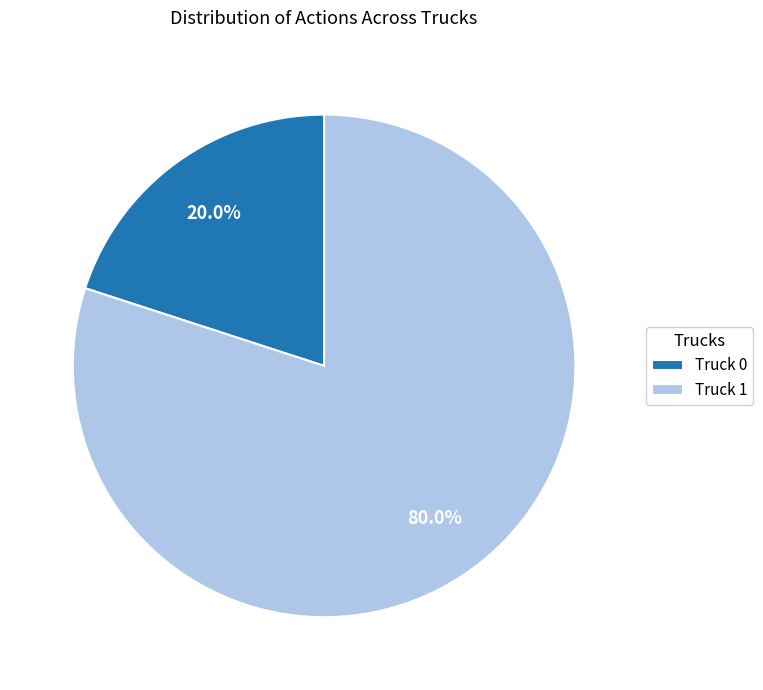

Count the number of slices in the pie.

2